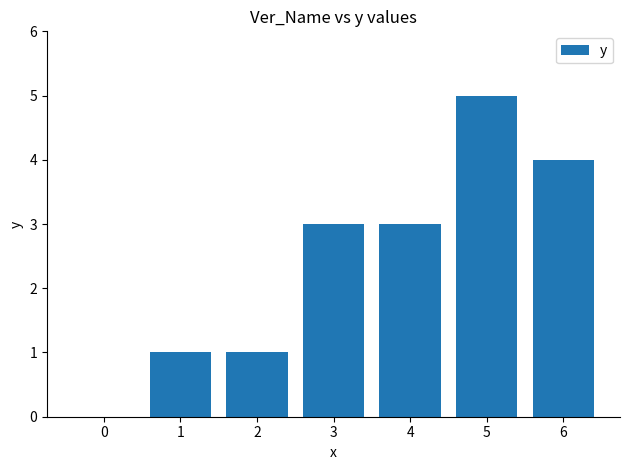

What is the change in value from 1 to 6?

+3